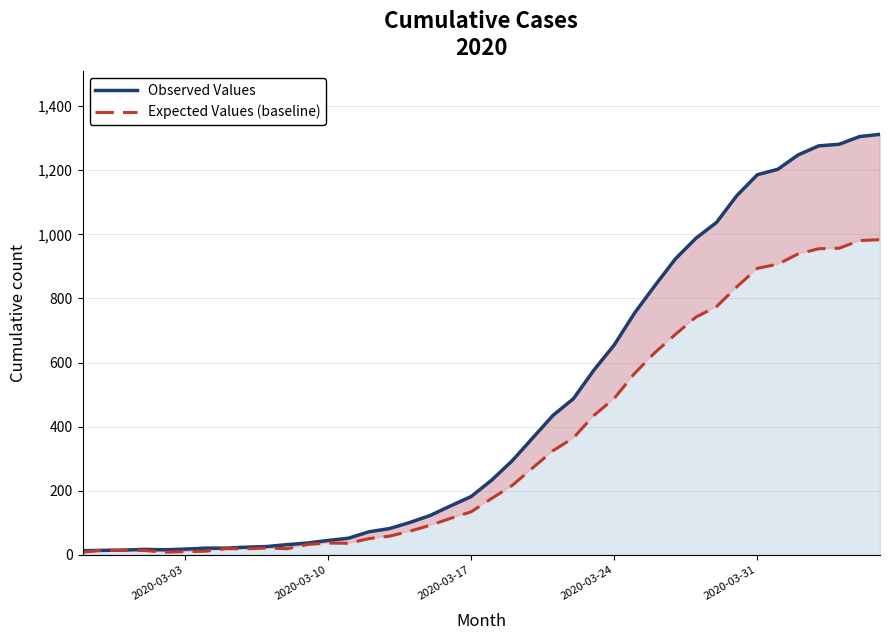

At how many categories does at least one series exceed 679?

13